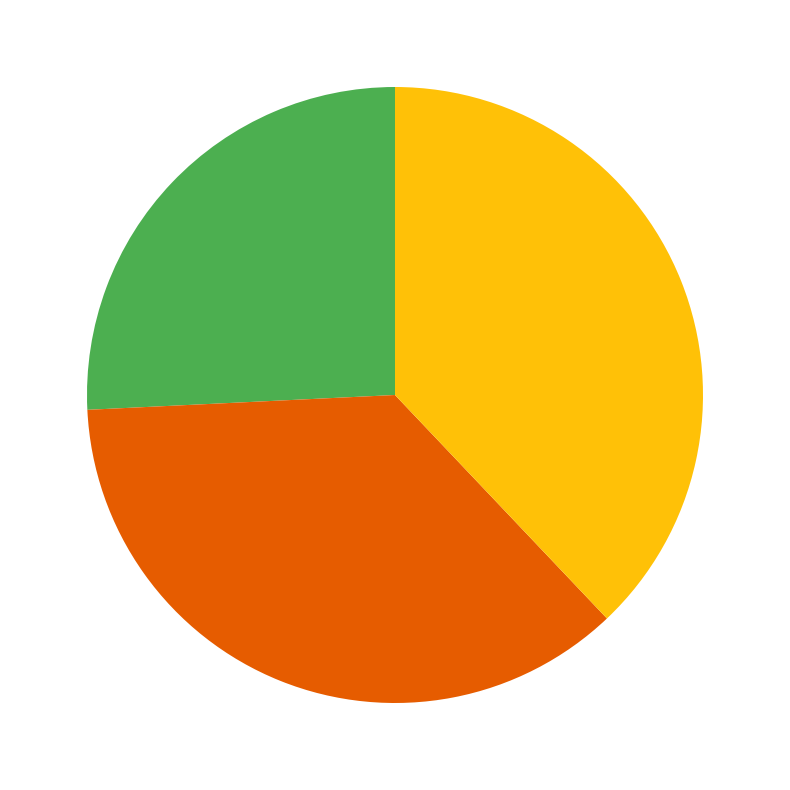

Is there any slice that represents more than half of the pie?

No